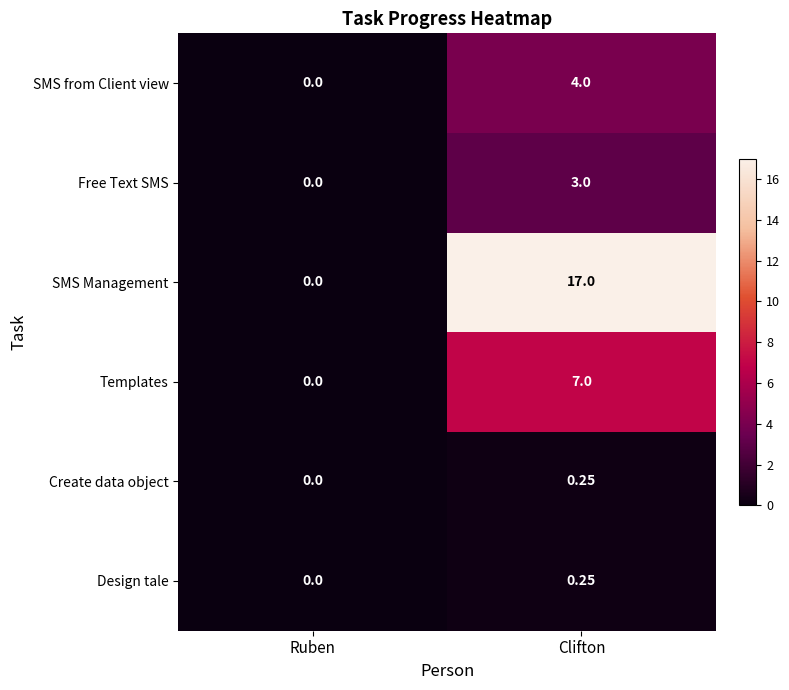

List the labels in order of Design tale value, largest first.

Clifton, Ruben